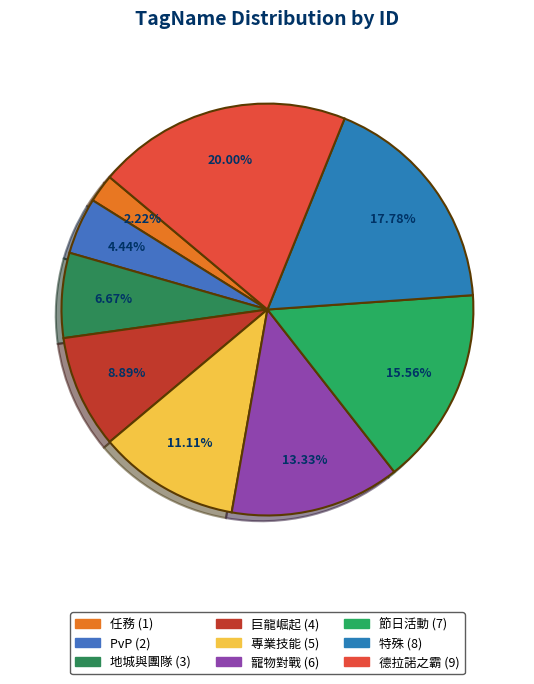

To the nearest percent, what is the difference between the largest and smallest slice percentages?

18%